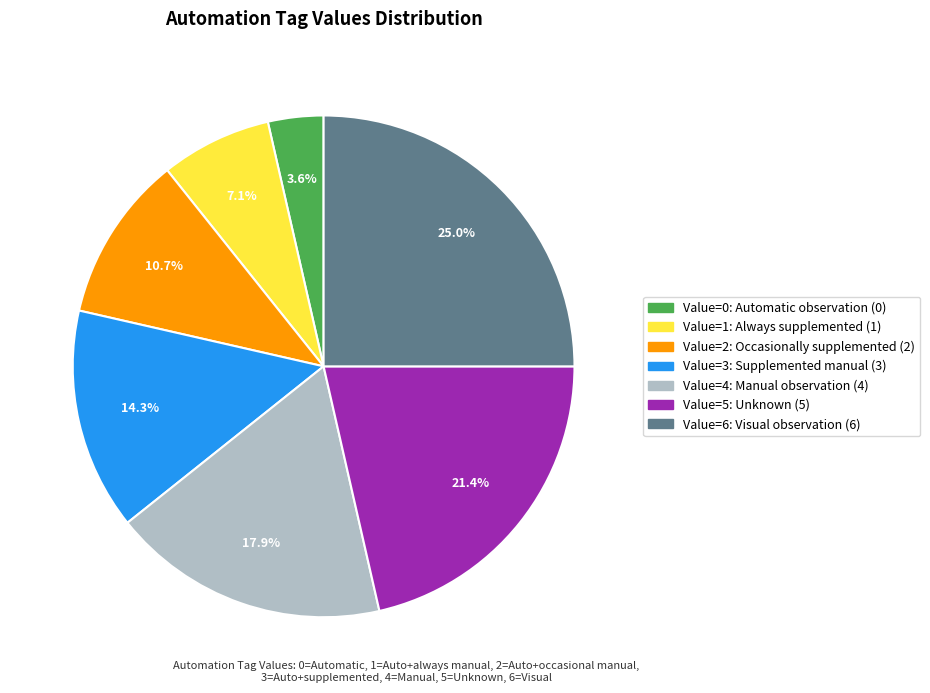

Is there a majority slice in this chart?

No